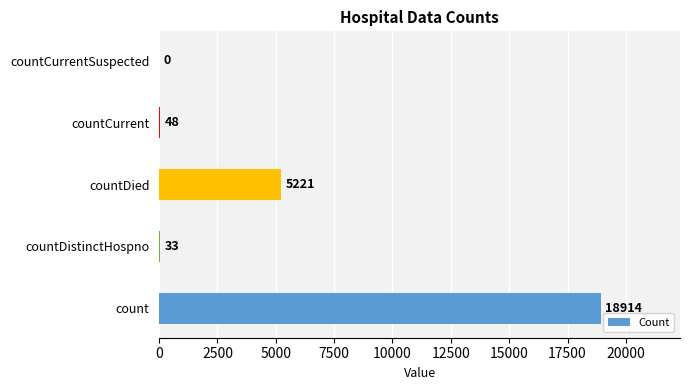

True or false: the data shows 10287 at countCurrentSuspected.

False